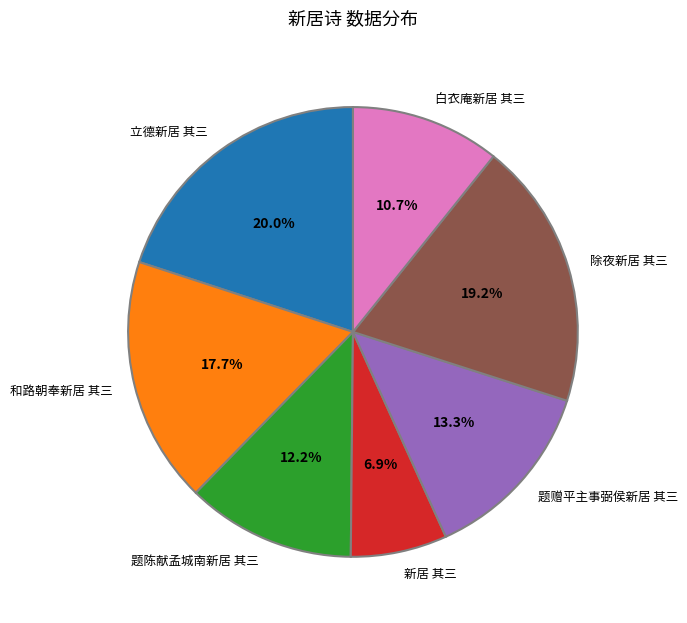

What is the smallest slice in the pie chart?

新居 其三